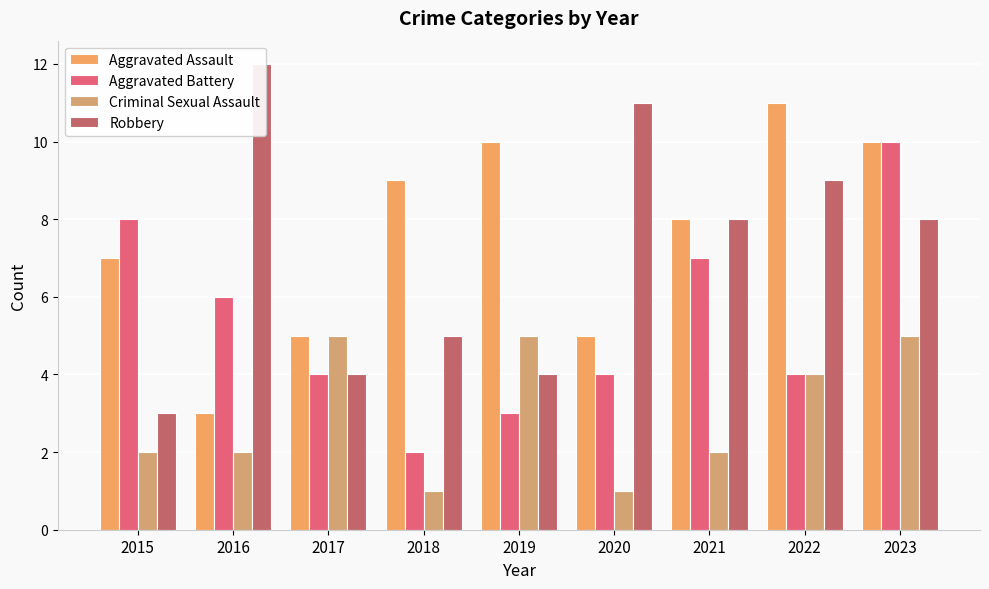

Where is Aggravated Battery nearest to the value 6?

2016